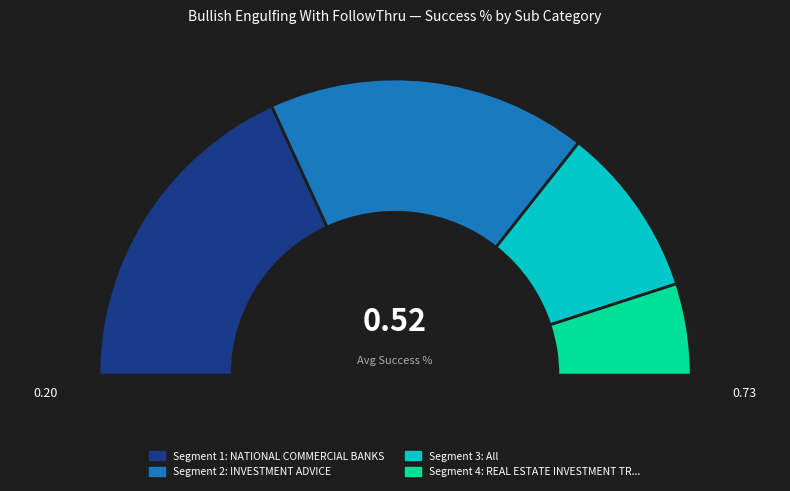

Is it true that All is 19% of the pie?

True